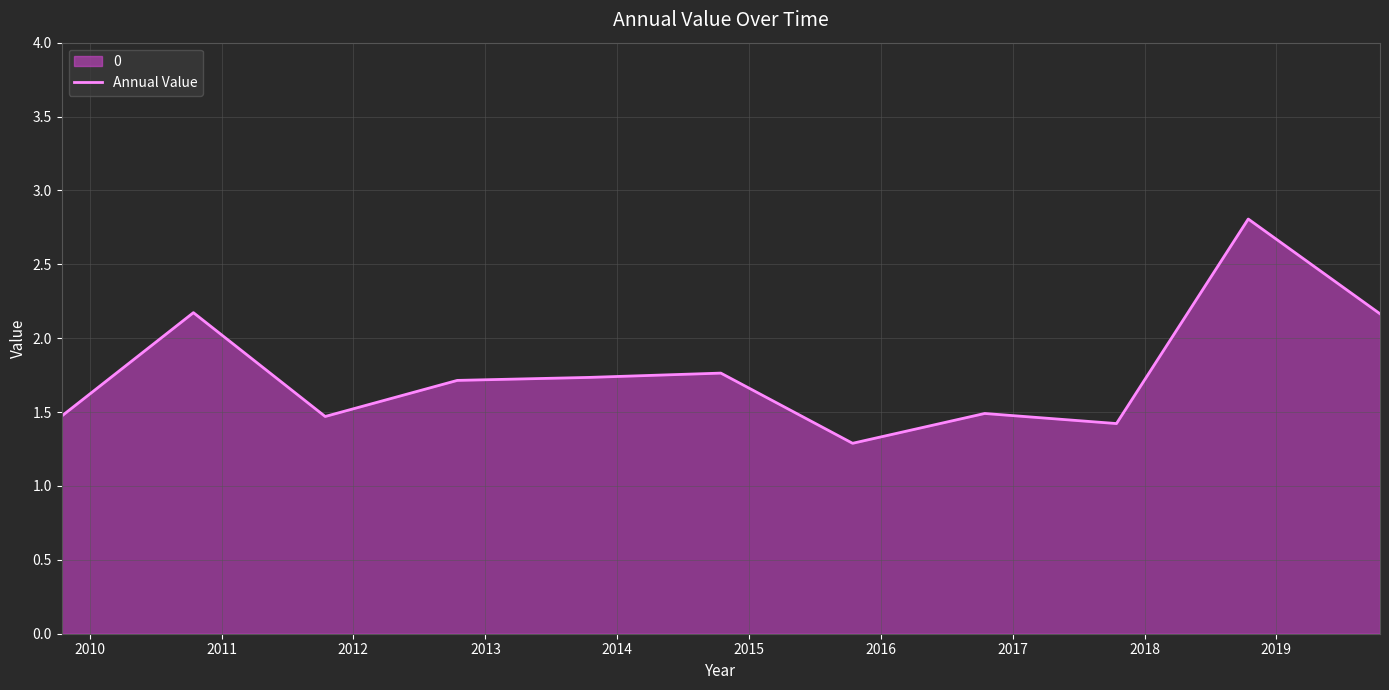

What is the smallest value displayed?

1.3